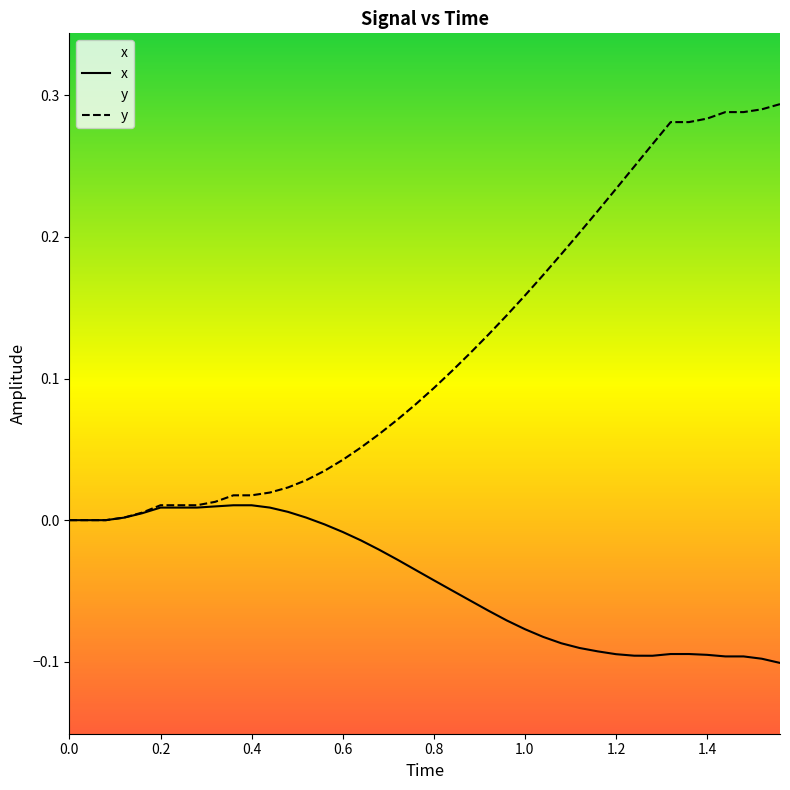

Which series has the largest total across all categories?

y